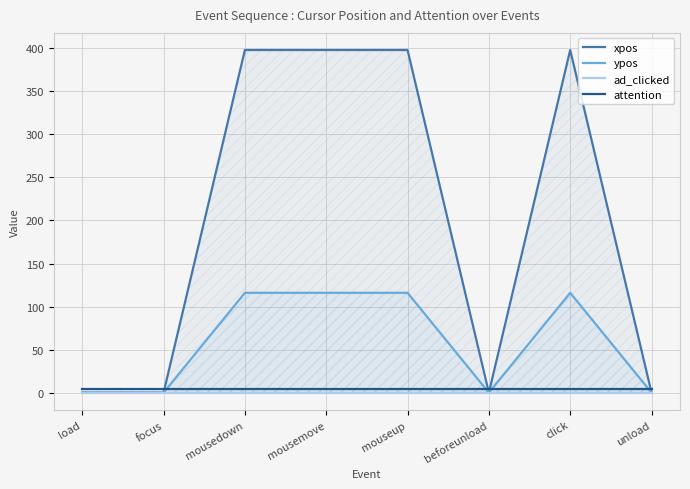

True or false: xpos has a value of 398 at mousemove.

True